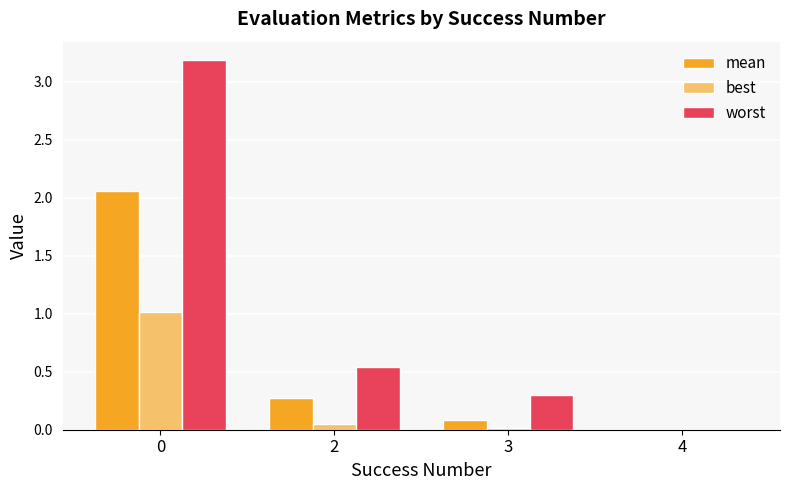

The worst series shows 0.0 at 4. True or false?

True